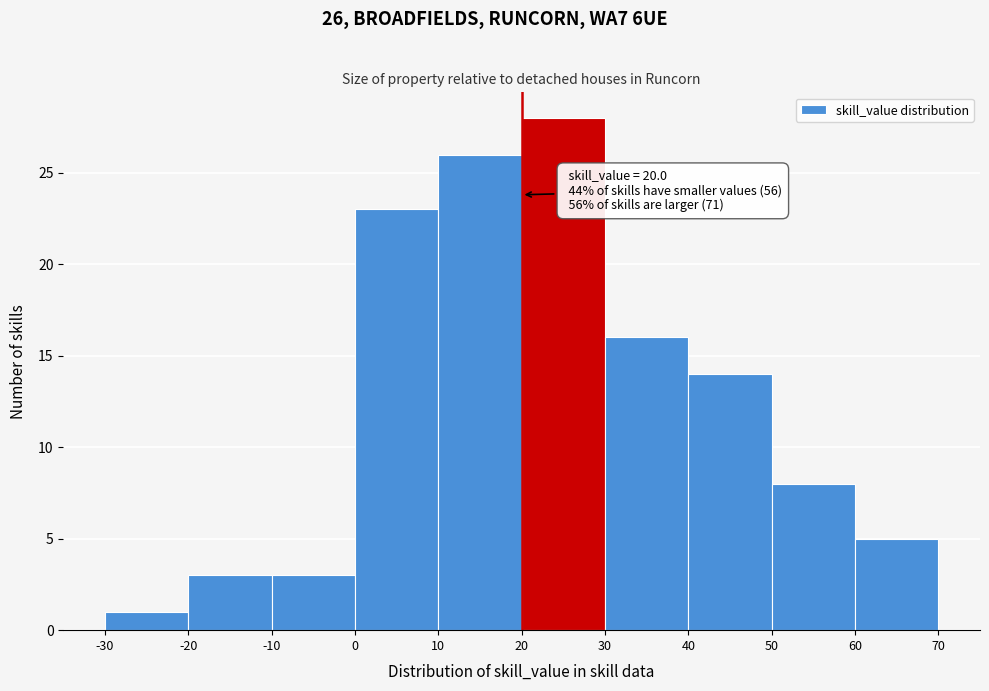

Which range on the x-axis has the tallest bar?

20 to 30